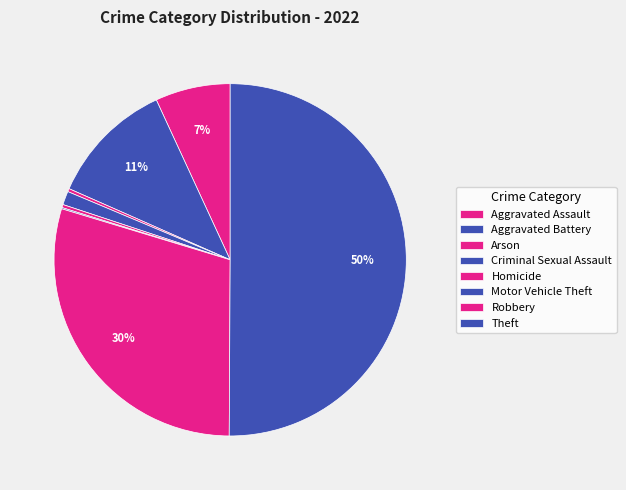

To the nearest percent, what percentage of the pie is Aggravated Assault?

7%